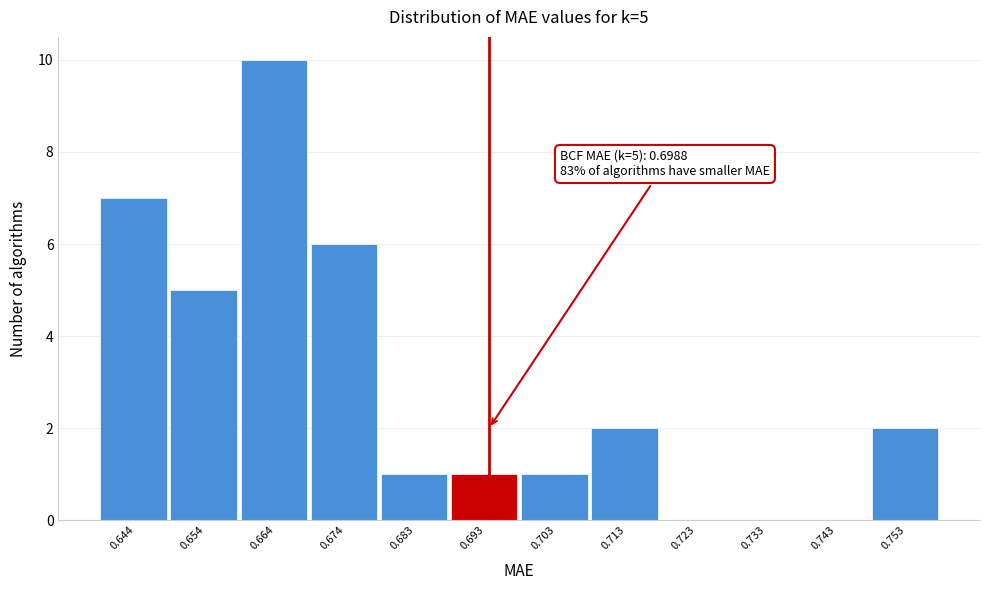

Reading left to right, extract all data points from this chart.

0.644=7	0.654=5	0.664=10	0.674=6	0.683=1	0.693=1	0.703=1	0.713=2	0.723=0	0.733=0	0.743=0	0.753=2